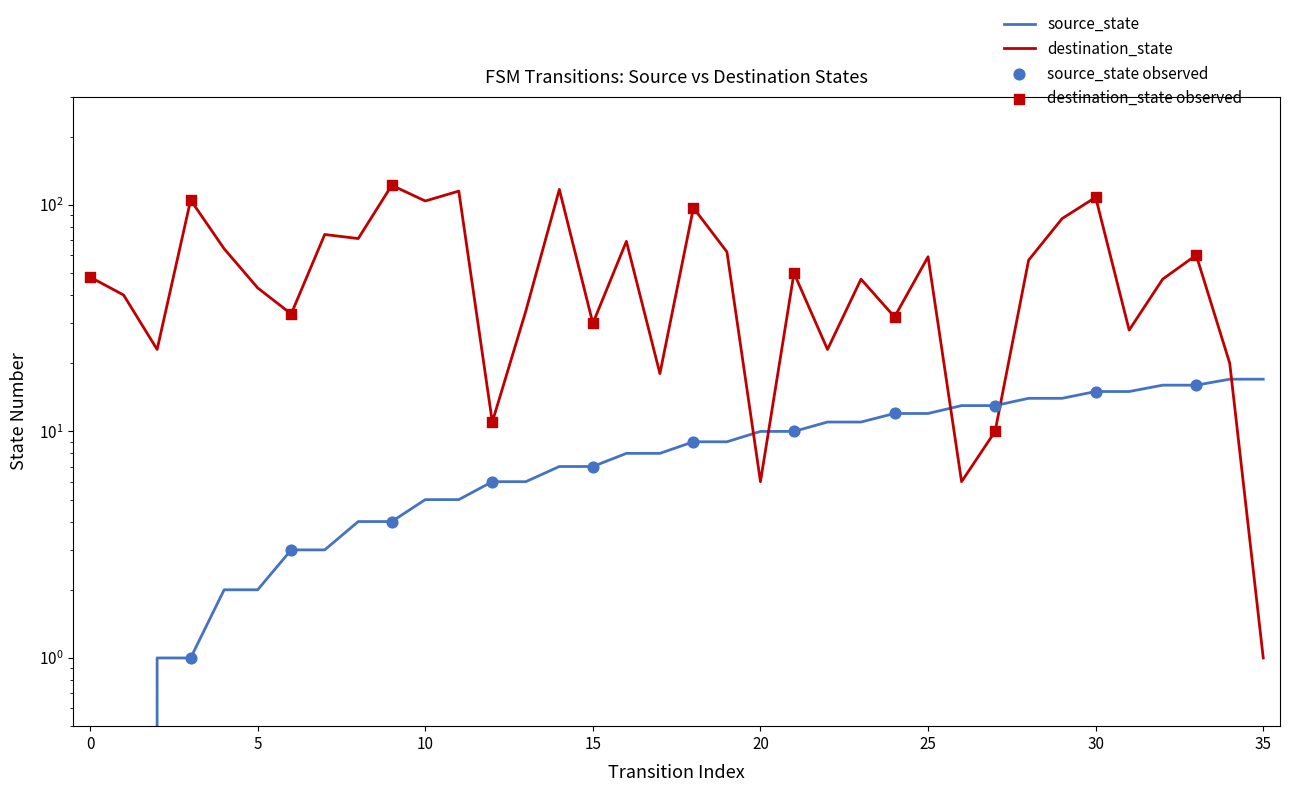

At which category is the sum across all series the highest?

9